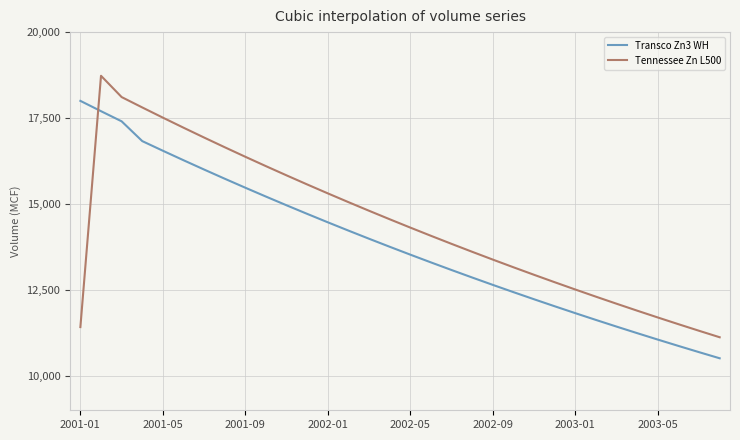

What is the difference between the maximum and second lowest values in the Transco Zn3 WH series?

7309.5